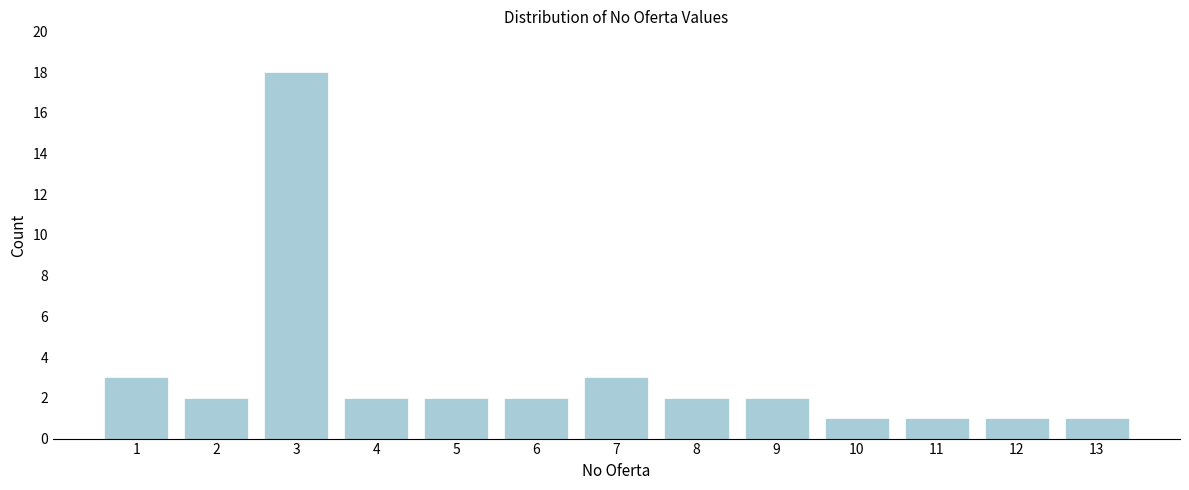

Reading left to right, extract all data points from this chart.

1=3	2=2	3=18	4=2	5=2	6=2	7=3	8=2	9=2	10=1	11=1	12=1	13=1